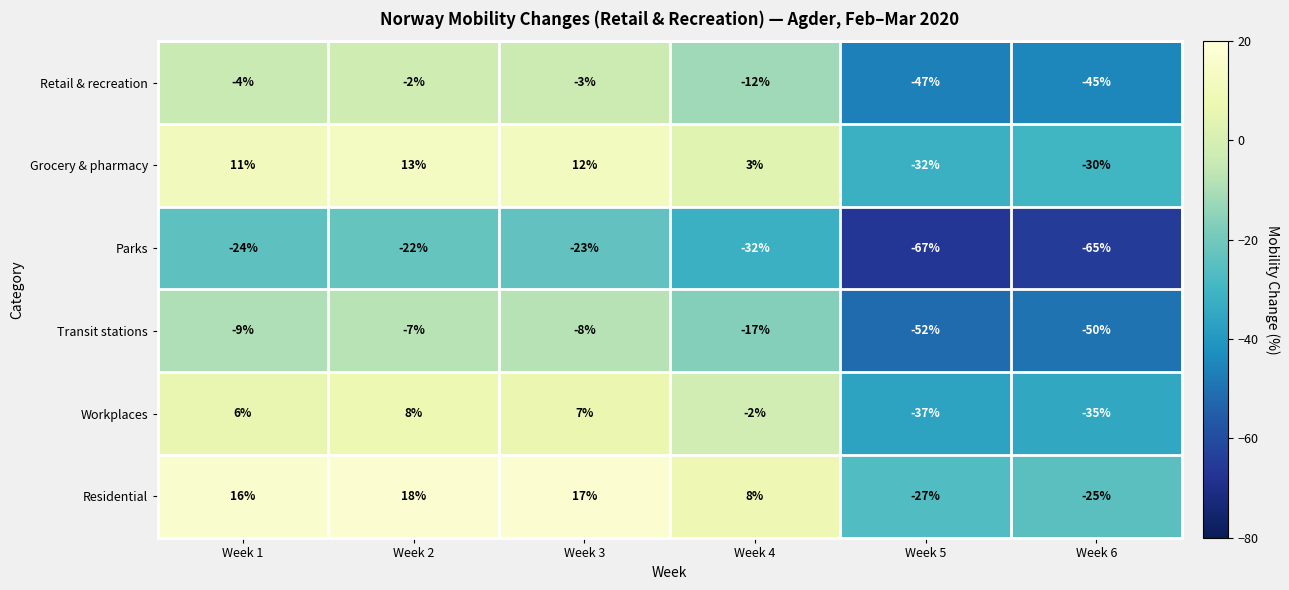

Which label corresponds to the largest value in the chart?

Week 2